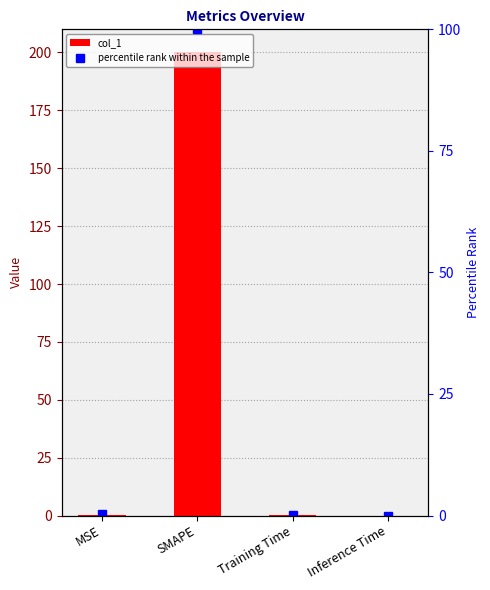

At which category does the chart reach its minimum across all series?

Inference Time